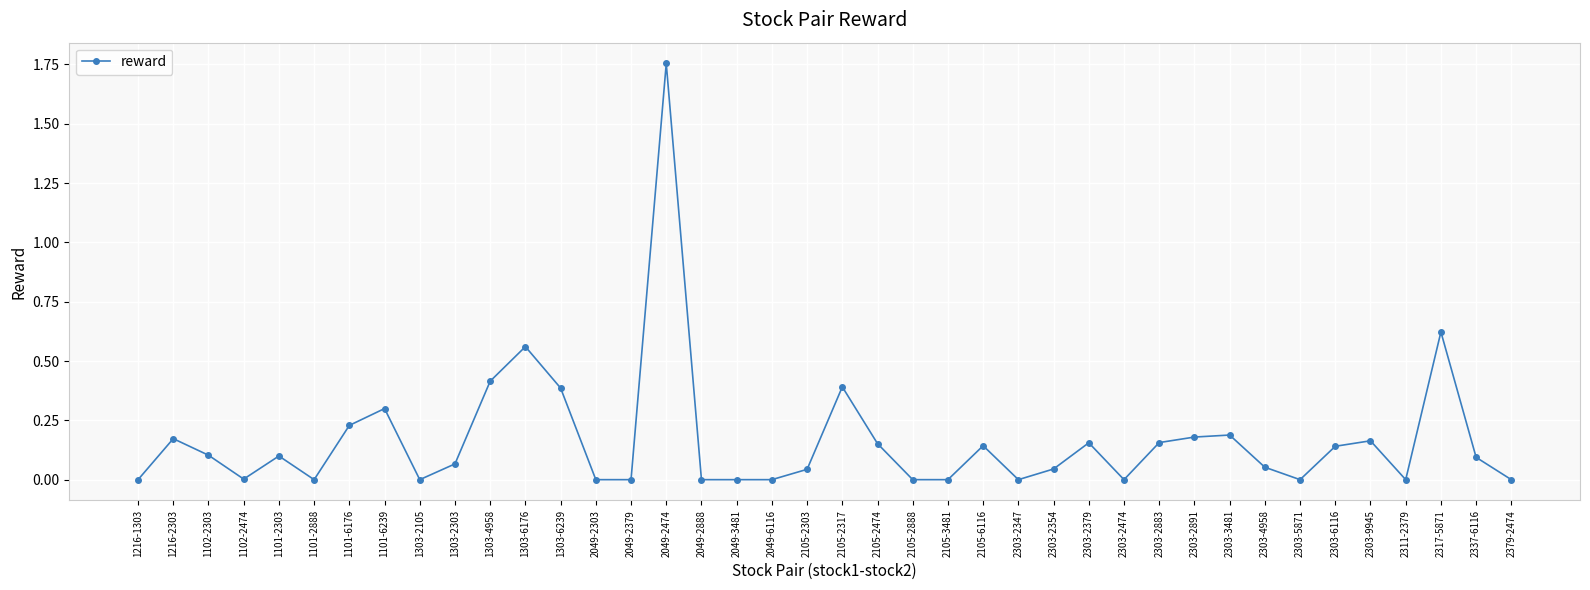

What is the sum of all values?

6.6